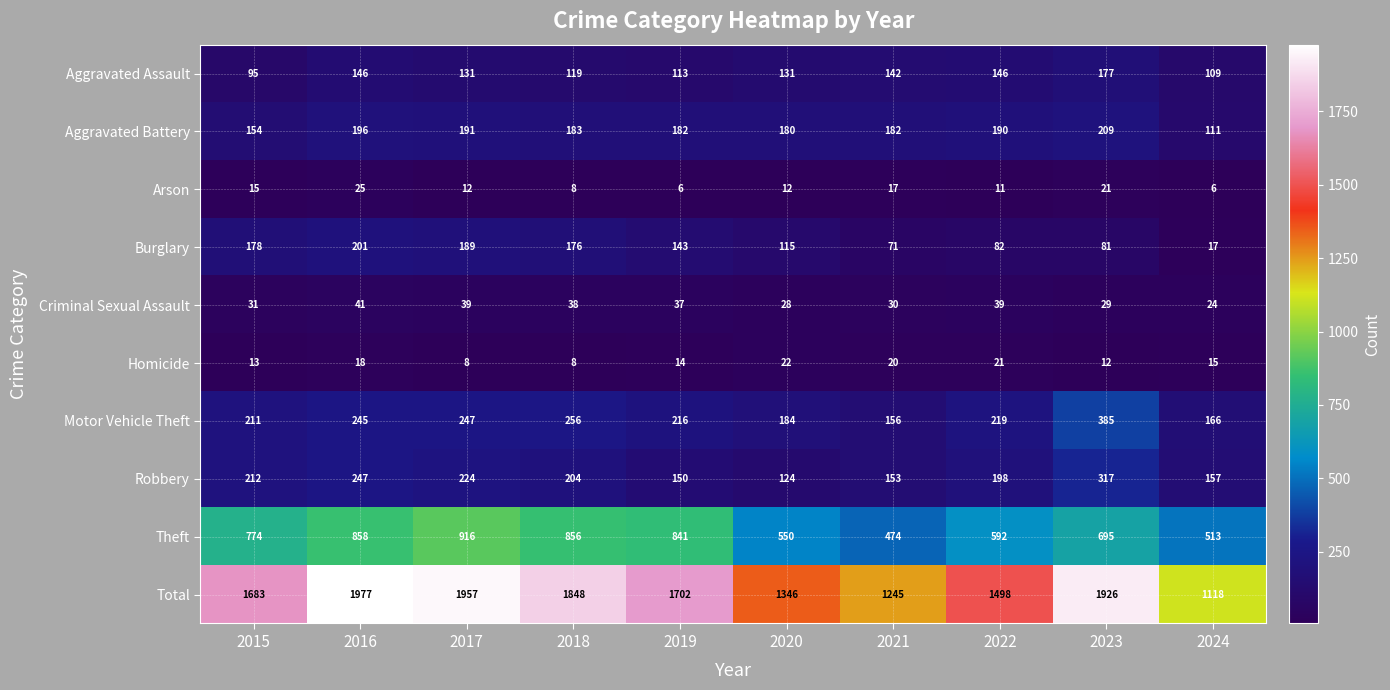

At how many categories does at least one series exceed 468?

10